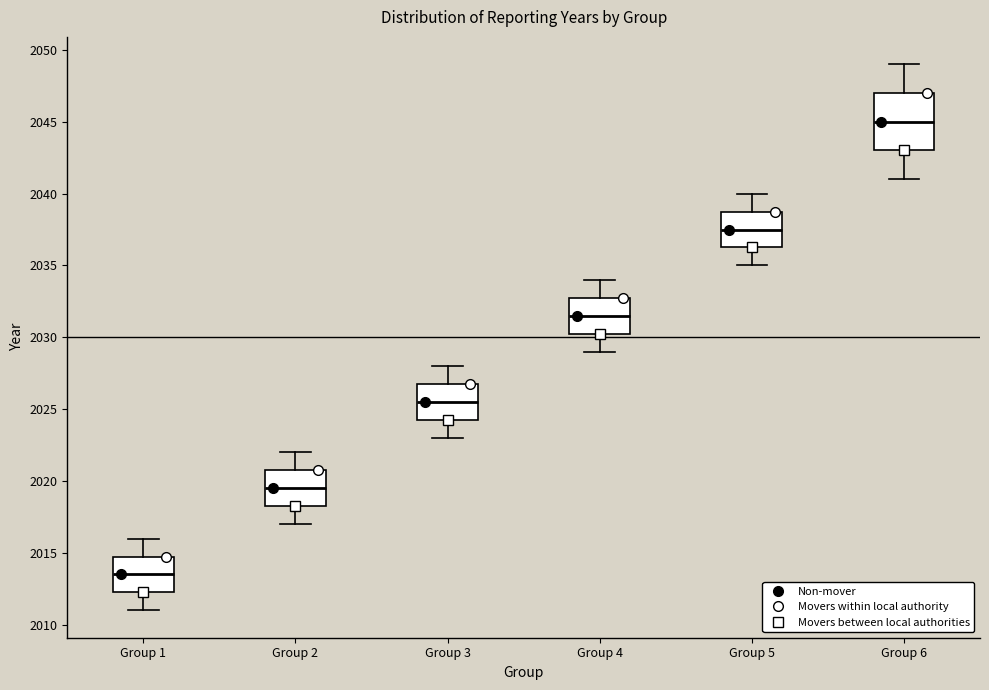

Reading left to right, read every box against the y-axis: the position of its median line, the range the box covers, and the ends of its whiskers. The values are not printed on the chart, so give them approximately, as read against the axis.

Group 1: median 2013.5, box 2012.5 to 2015.0, whiskers 2011.0 to 2016.0
Group 2: median 2019.5, box 2018.5 to 2021.0, whiskers 2017.0 to 2022.0
Group 3: median 2025.5, box 2024.5 to 2027.0, whiskers 2023.0 to 2028.0
Group 4: median 2031.5, box 2030.5 to 2033.0, whiskers 2029.0 to 2034.0
Group 5: median 2037.5, box 2036.5 to 2039.0, whiskers 2035.0 to 2040.0
Group 6: median 2045.0, box 2043.0 to 2047.0, whiskers 2041.0 to 2049.0